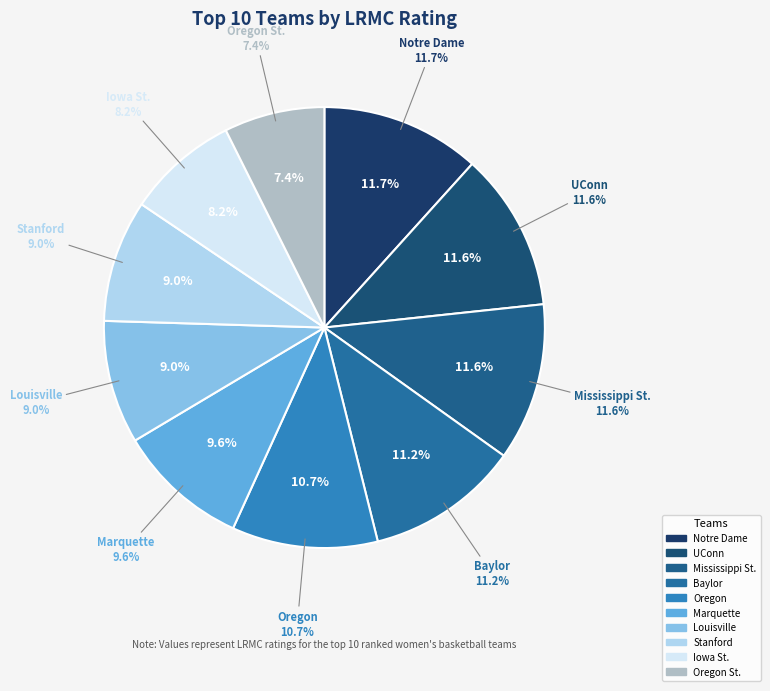

Is it true that Notre Dame is 12% of the pie?

True